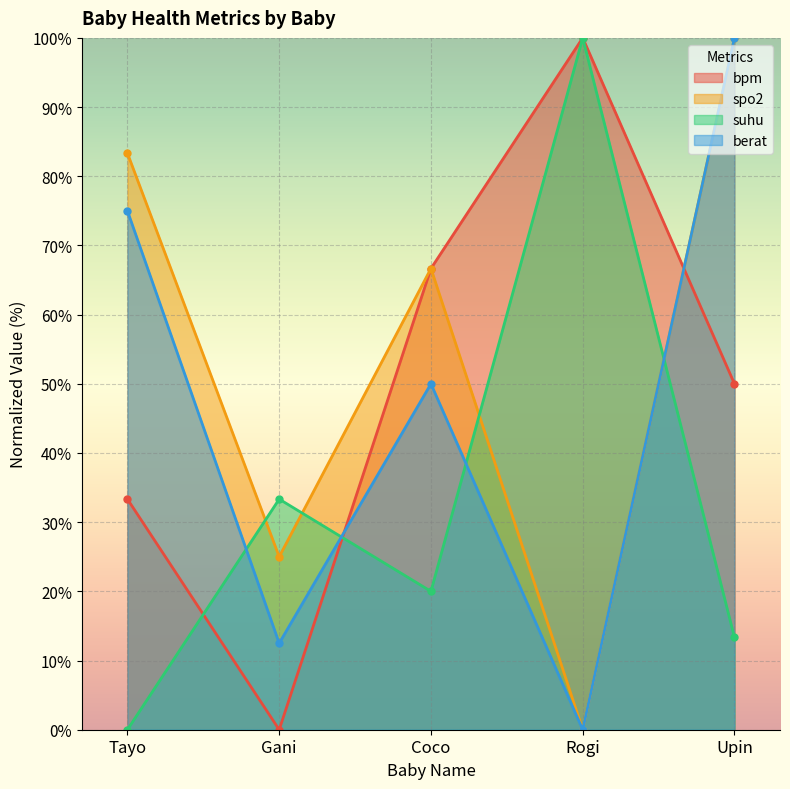

Which category has the lowest value in the bpm series?

Gani